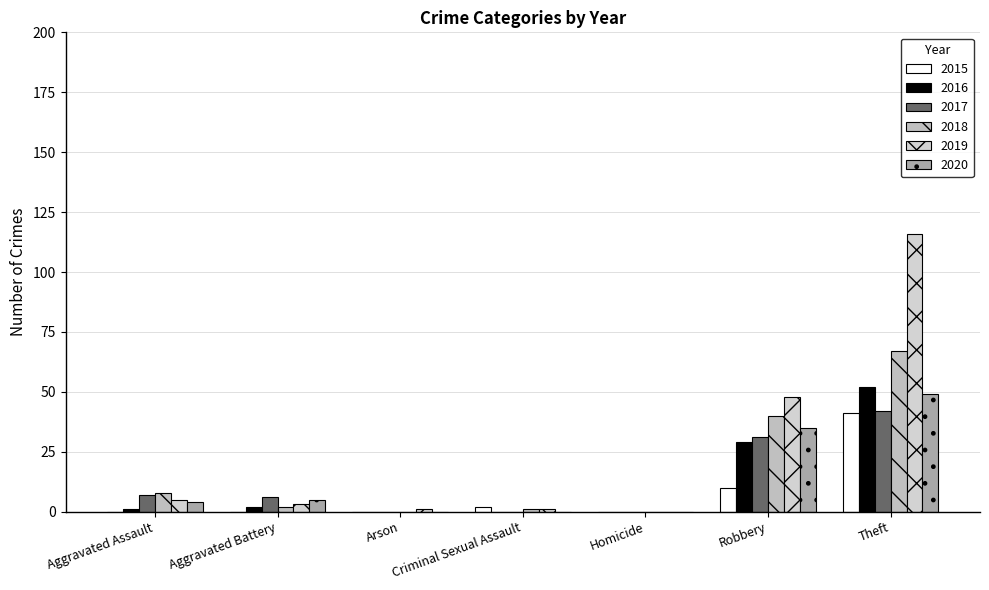

What is the total value across all series at Robbery?

193